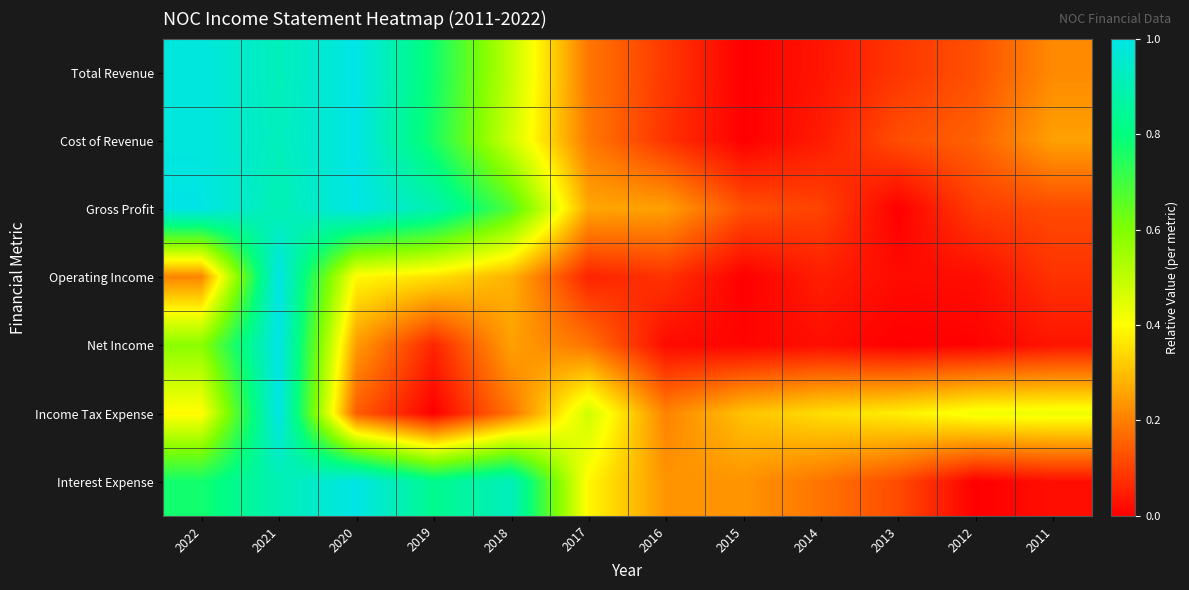

Reading right to left, extract all data points from this chart.

Total Revenue: 2011=0.2	2012=0.1	2013=0.1	2014=0.0	2015=0.0	2016=0.1	2017=0.2	2018=0.5	2019=0.8	2020=1.0	2021=0.9	2022=1.0
Cost of Revenue: 2011=0.3	2012=0.2	2013=0.1	2014=0.0	2015=0.0	2016=0.1	2017=0.2	2018=0.5	2019=0.8	2020=1.0	2021=0.9	2022=1.0
Gross Profit: 2011=0.1	2012=0.1	2013=0.0	2014=0.1	2015=0.1	2016=0.3	2017=0.3	2018=0.7	2019=0.9	2020=1.0	2021=0.9	2022=1.0
Operating Income: 2011=0.1	2012=0.0	2013=0.0	2014=0.0	2015=0.0	2016=0.1	2017=0.1	2018=0.3	2019=0.4	2020=0.4	2021=1.0	2022=0.2
Net Income: 2011=0.0	2012=0.0	2013=0.0	2014=0.0	2015=0.0	2016=0.0	2017=0.2	2018=0.3	2019=0.1	2020=0.2	2021=1.0	2022=0.6
Income Tax Expense: 2011=0.4	2012=0.4	2013=0.4	2014=0.3	2015=0.3	2016=0.2	2017=0.5	2018=0.2	2019=0.0	2020=0.1	2021=1.0	2022=0.4
Interest Expense: 2011=0.0	2012=0.0	2013=0.1	2014=0.2	2015=0.2	2016=0.2	2017=0.4	2018=0.9	2019=0.8	2020=1.0	2021=0.9	2022=0.8